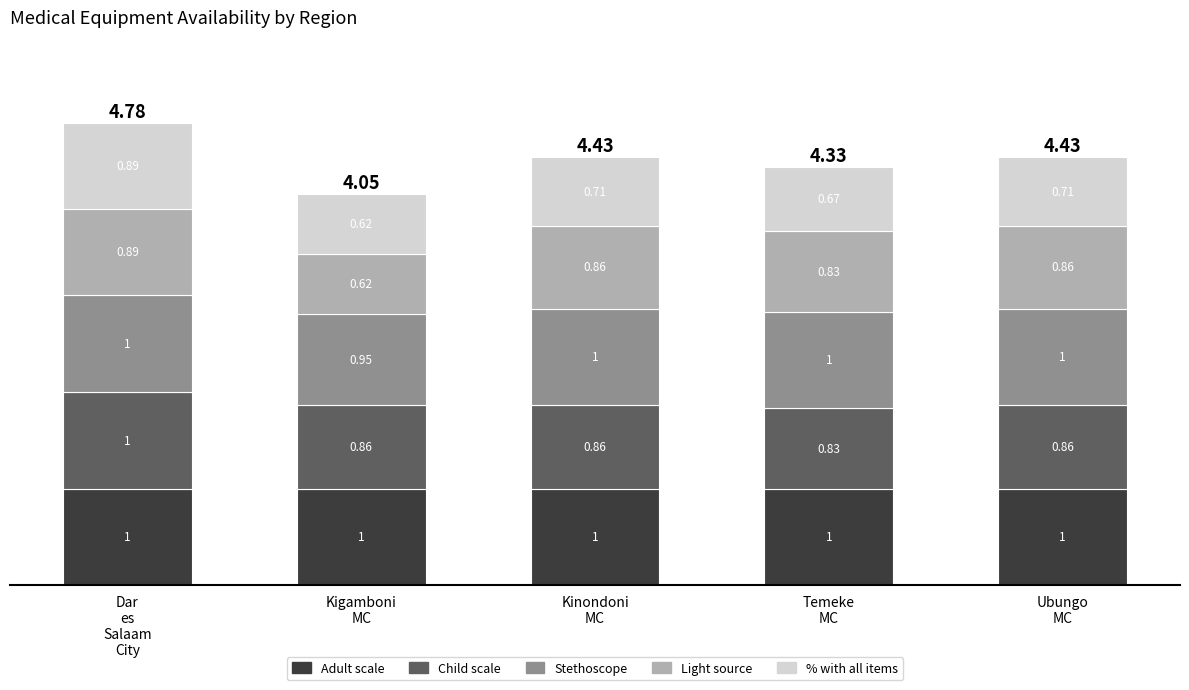

What are all the series names shown in the legend?

Adult scale, Child scale, Stethoscope, Light source, % with all items